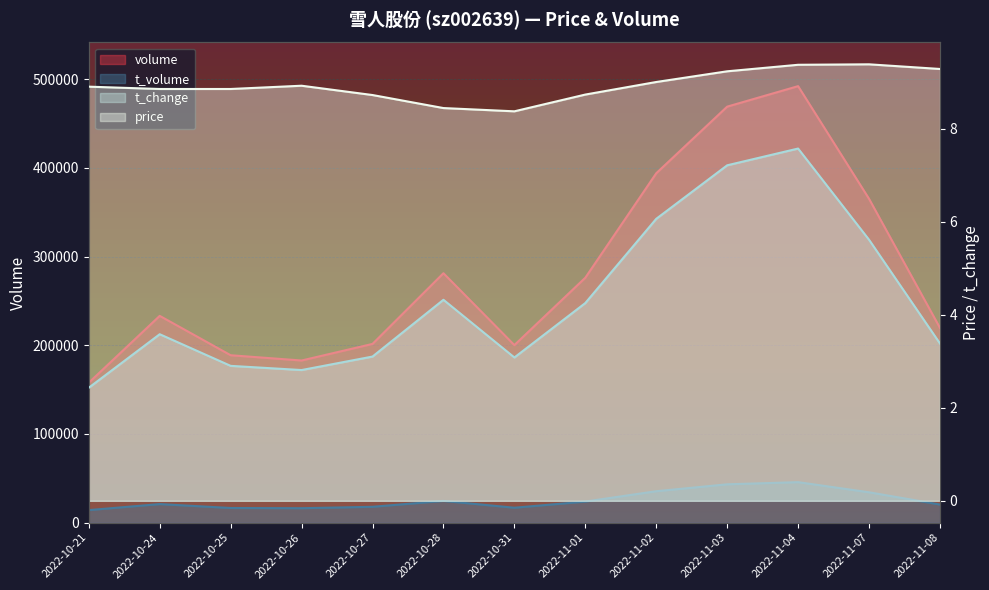

Which series has the largest range (max minus min)?

volume